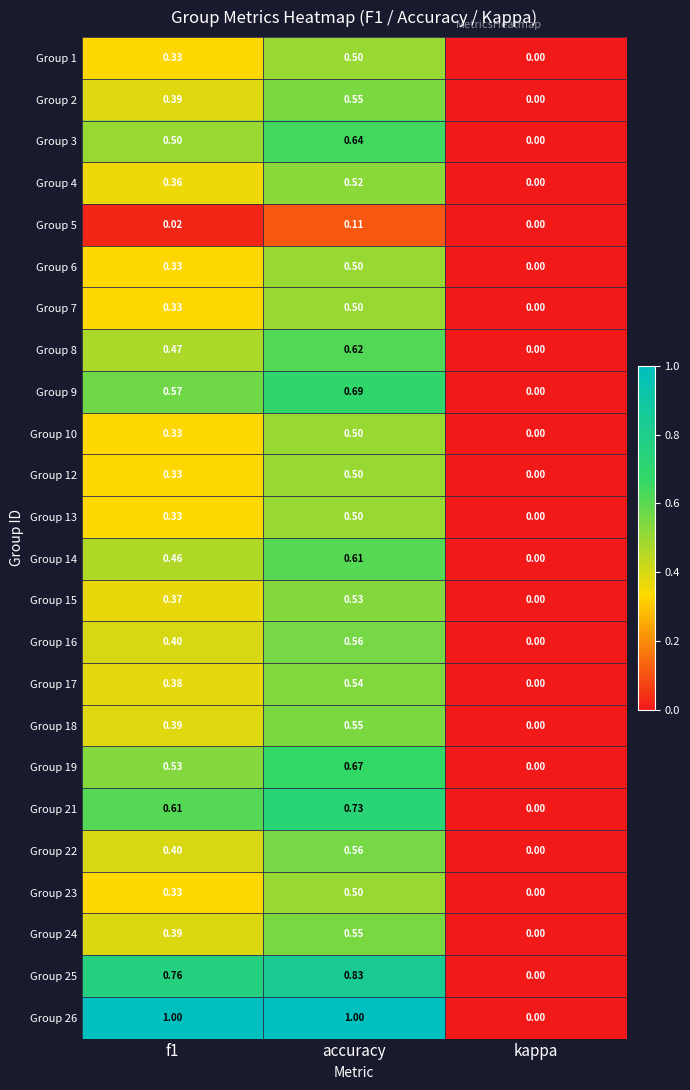

Is the value of Group 21 at f1 greater than the value of Group 4 at kappa?

Yes